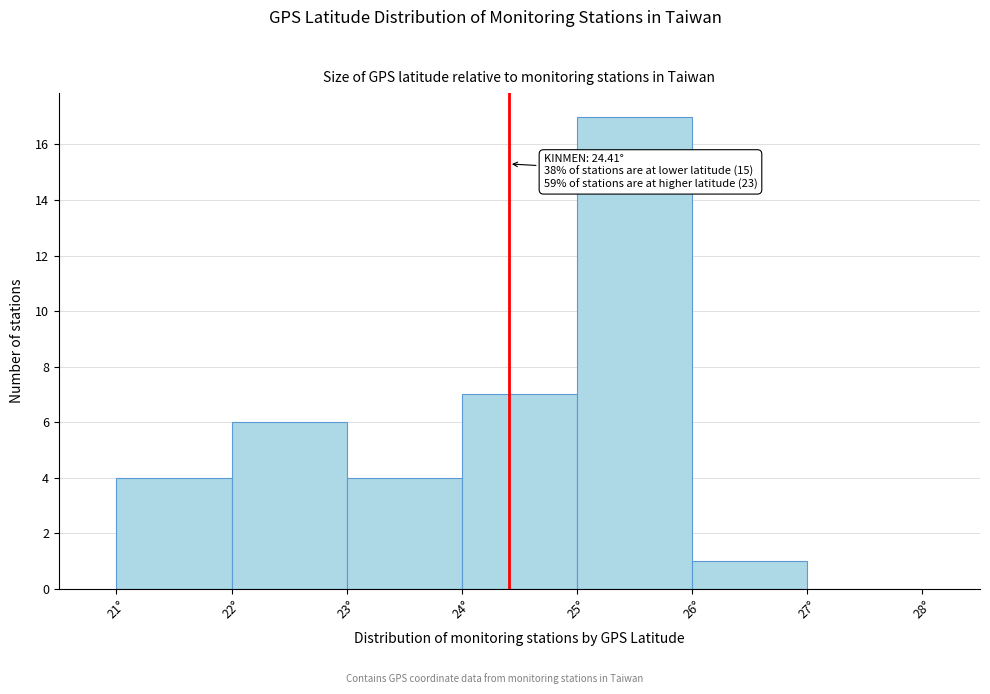

Which range on the x-axis has the tallest bar?

25 to 26